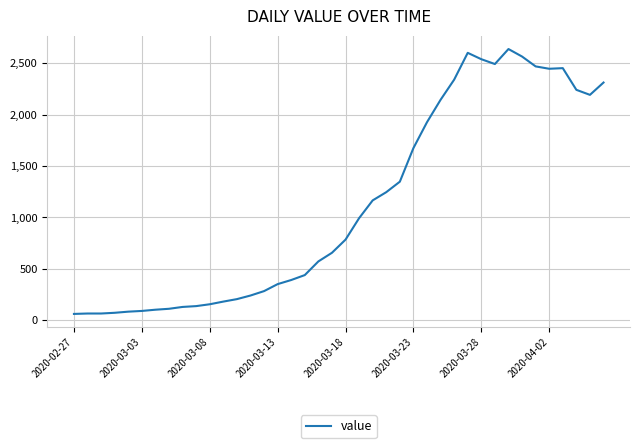

True or false: there are more than 2 points higher than both neighbors.

True